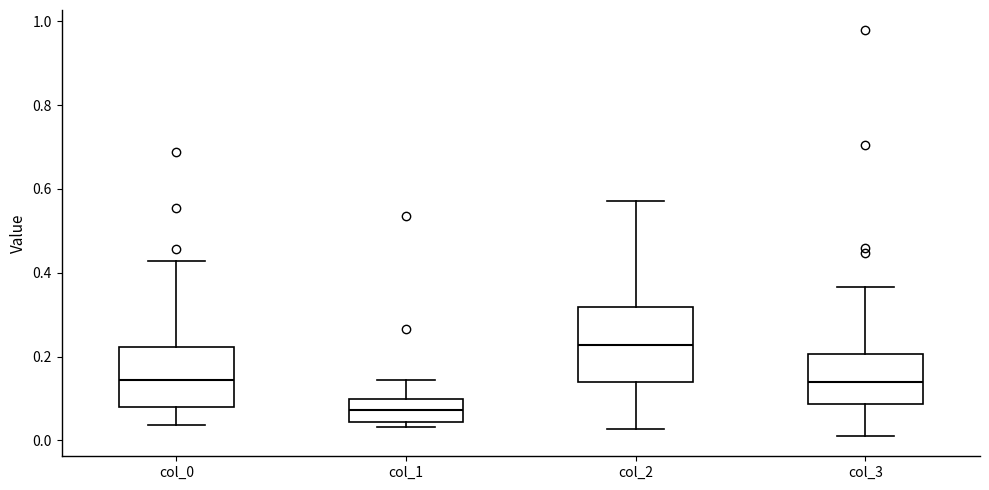

Which box is the tallest, from its lower edge to its upper edge?

col_2